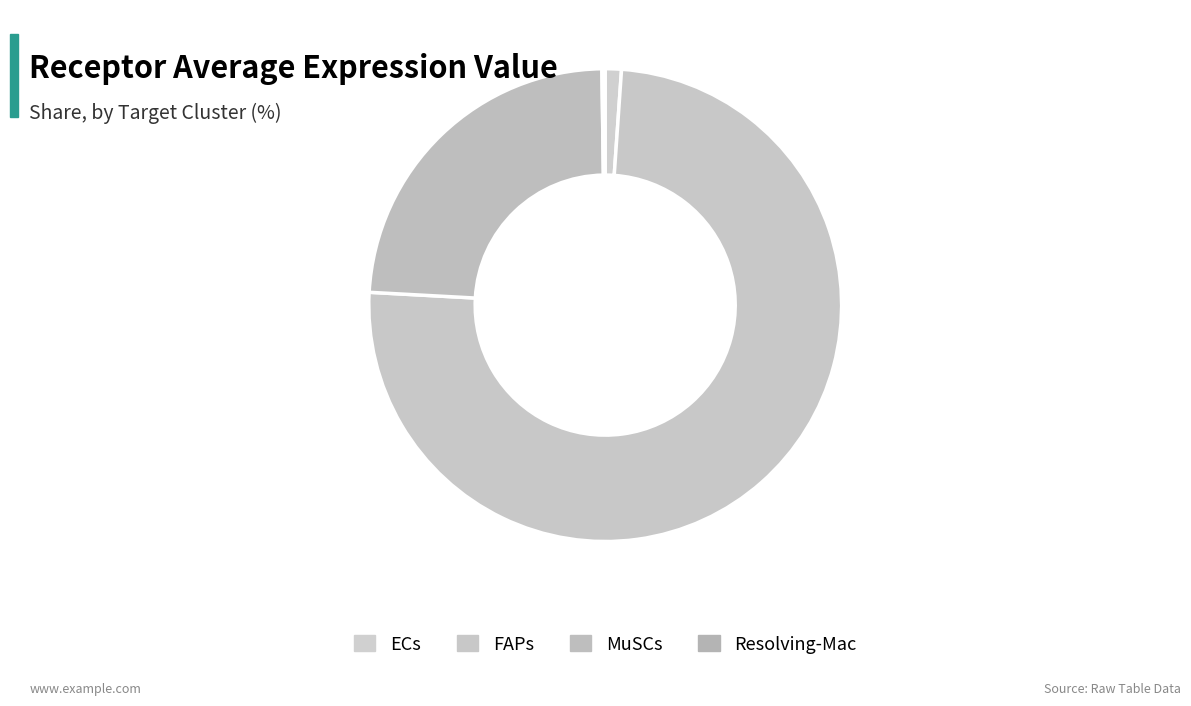

Is it true that Resolving-Mac is 0% of the pie?

True